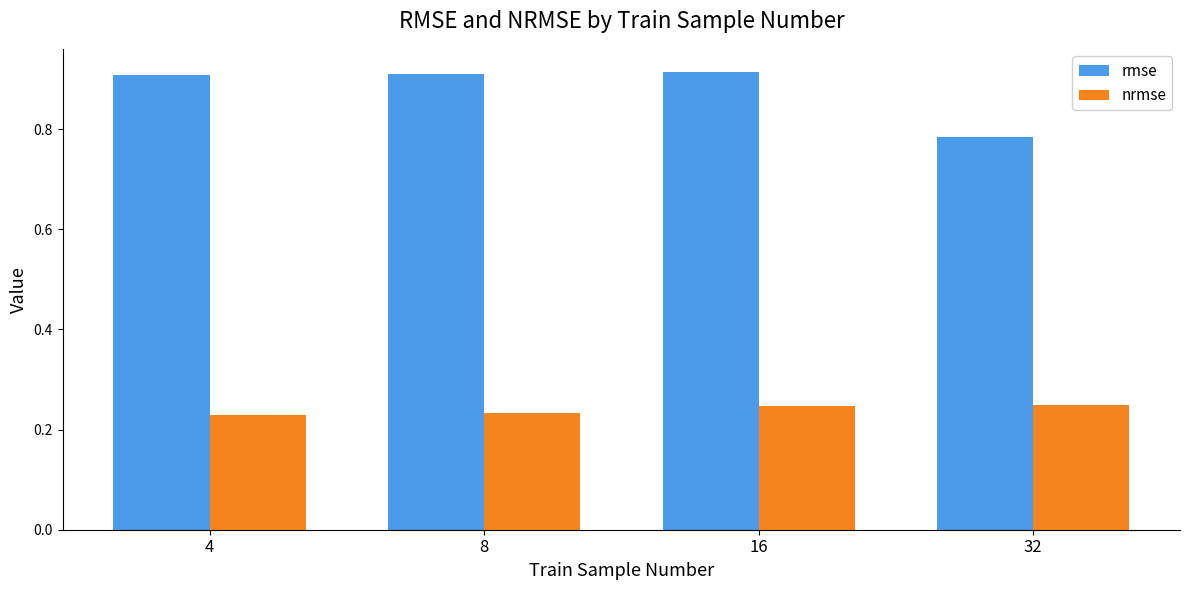

True or false: rmse has a value of 0.4 at 16.

False